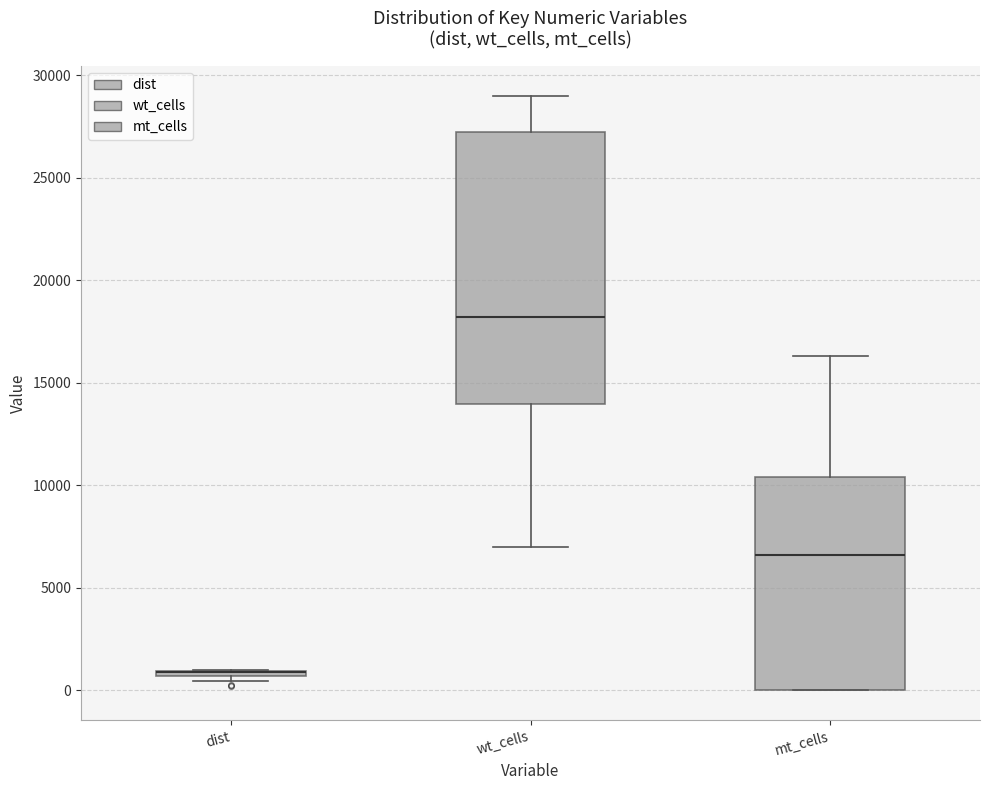

Where does the lower whisker of the box for wt_cells end on the y-axis? The values are not printed on the chart, so give them approximately, as read against the axis.

7000